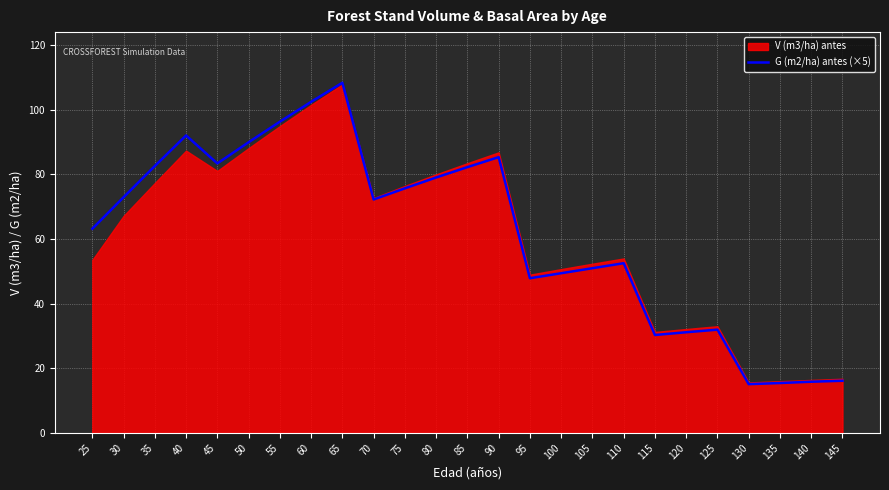

Is it true that G (m2/ha) antes (×5) equals 27.7 at 40?

False